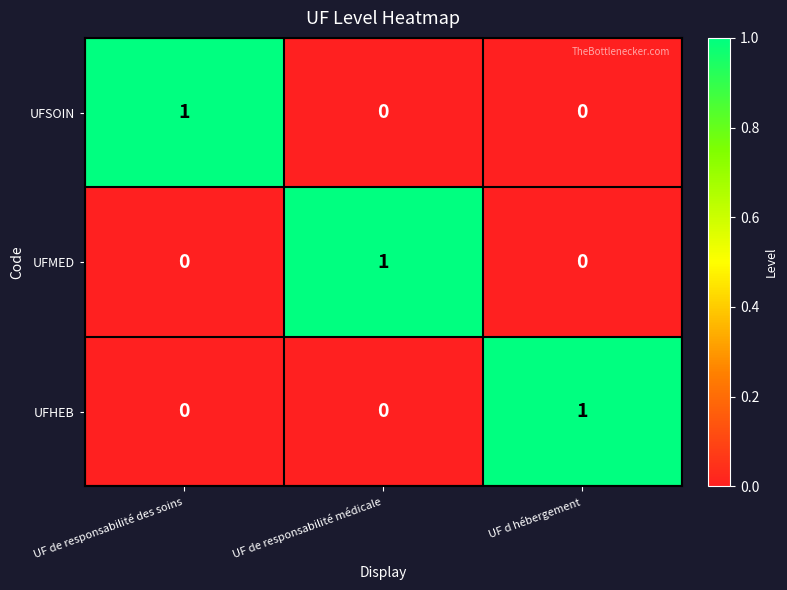

How many categories are shown in the chart?

3